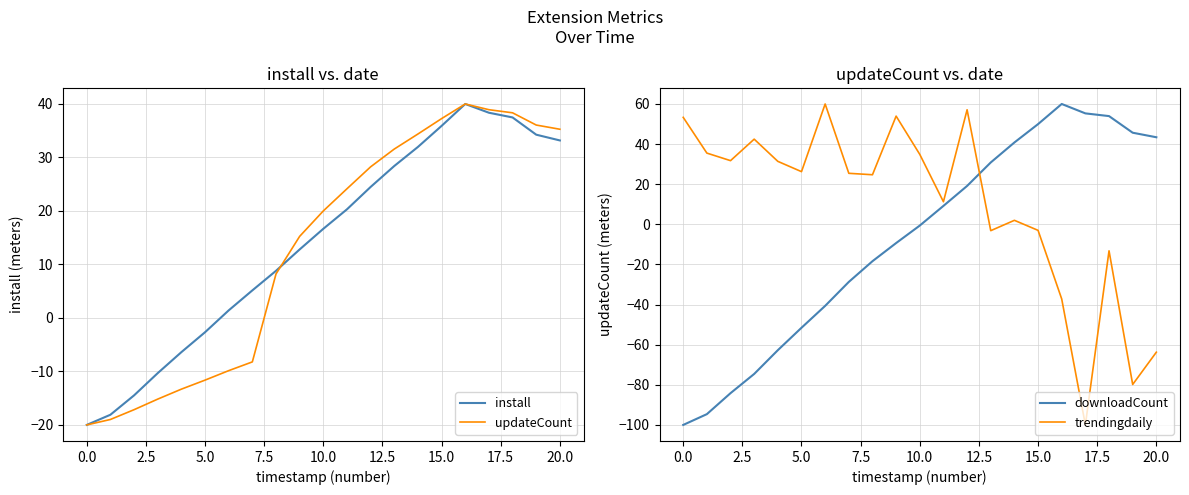

What is the value of the downloadCount point at the 11th from the left?

-0.6